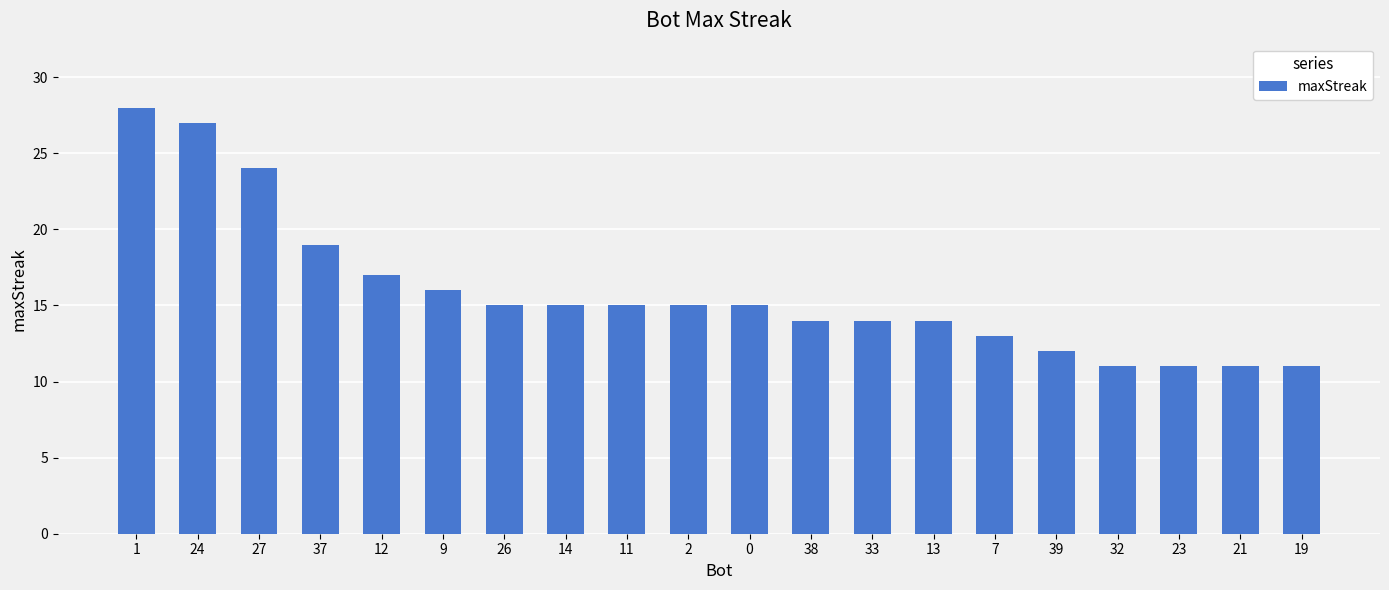

What is the sum of all values?

317